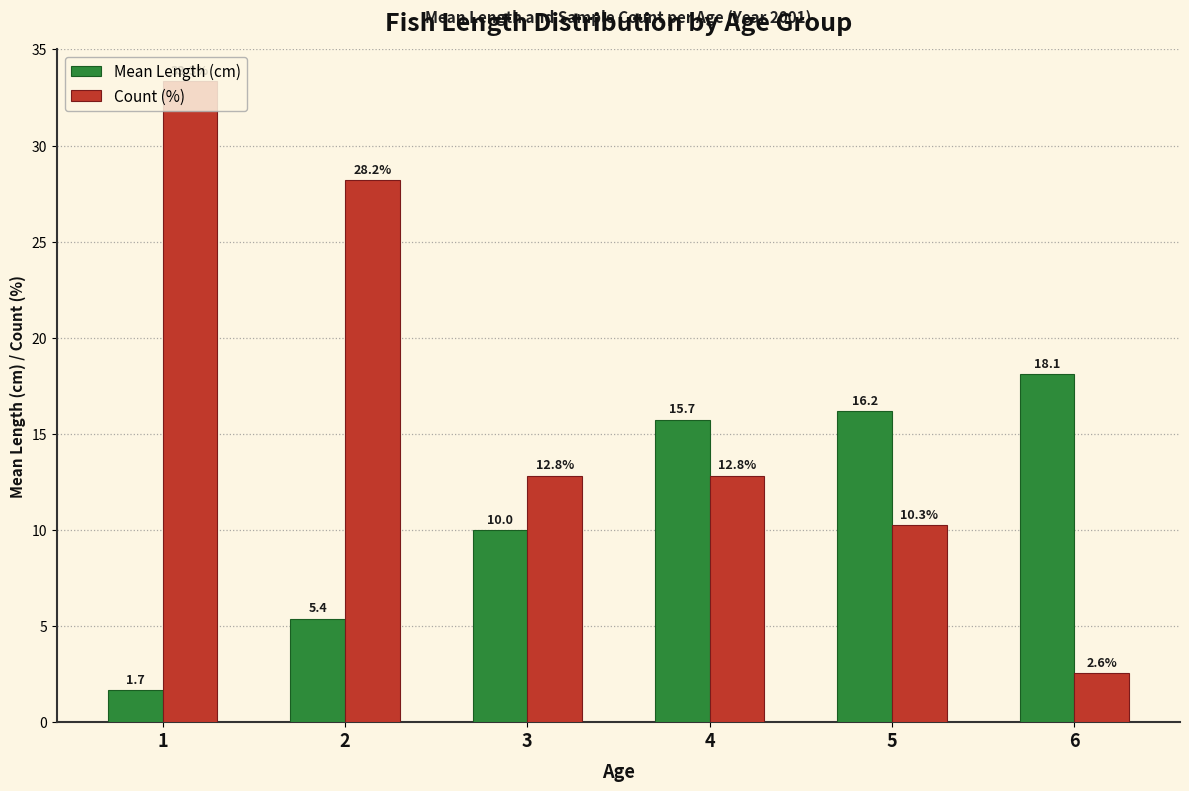

What value does the Count (%) series have at 4?

12.8